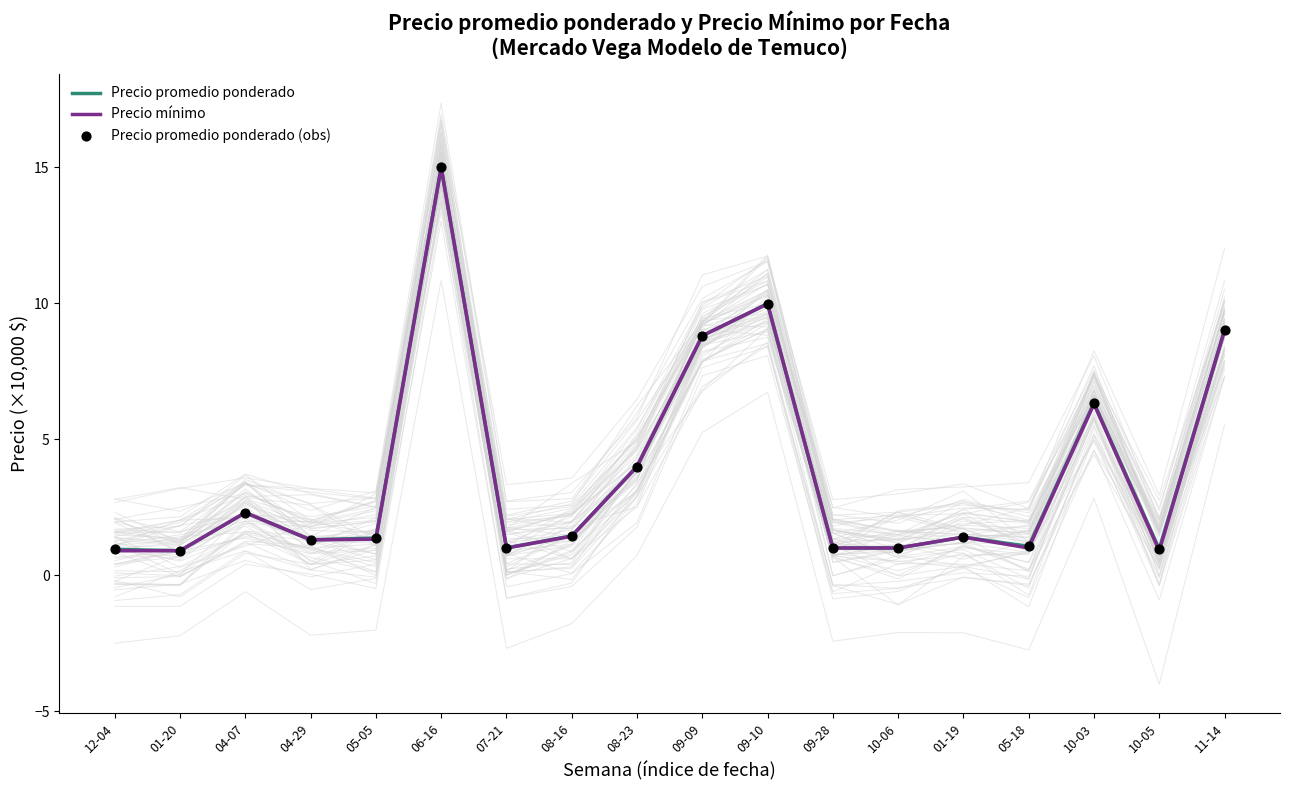

Is the value of Precio promedio ponderado (obs) at 12-04 greater than the value of Precio promedio ponderado at 10-05?

No